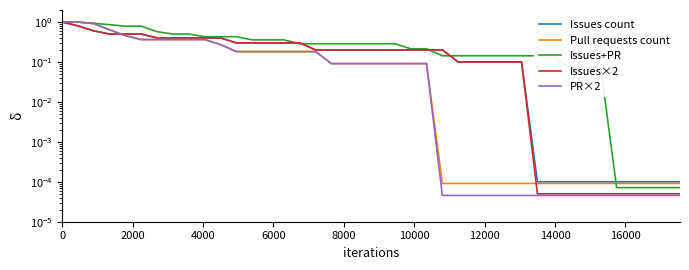

What are all the series names shown in the legend?

Issues count, Pull requests count, Issues+PR, Issues×2, PR×2